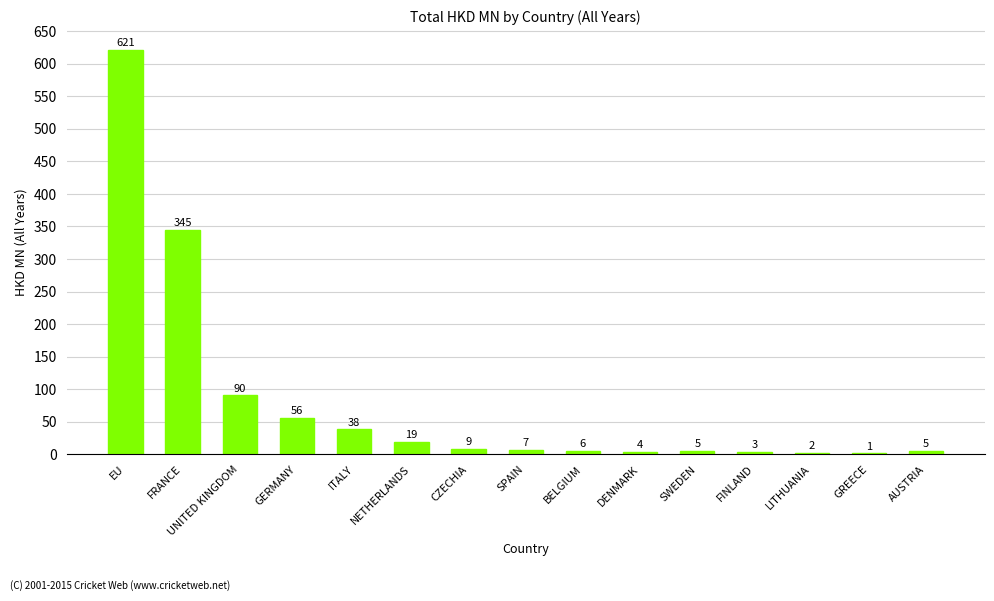

What is the label of the 5th bar from the left?

ITALY